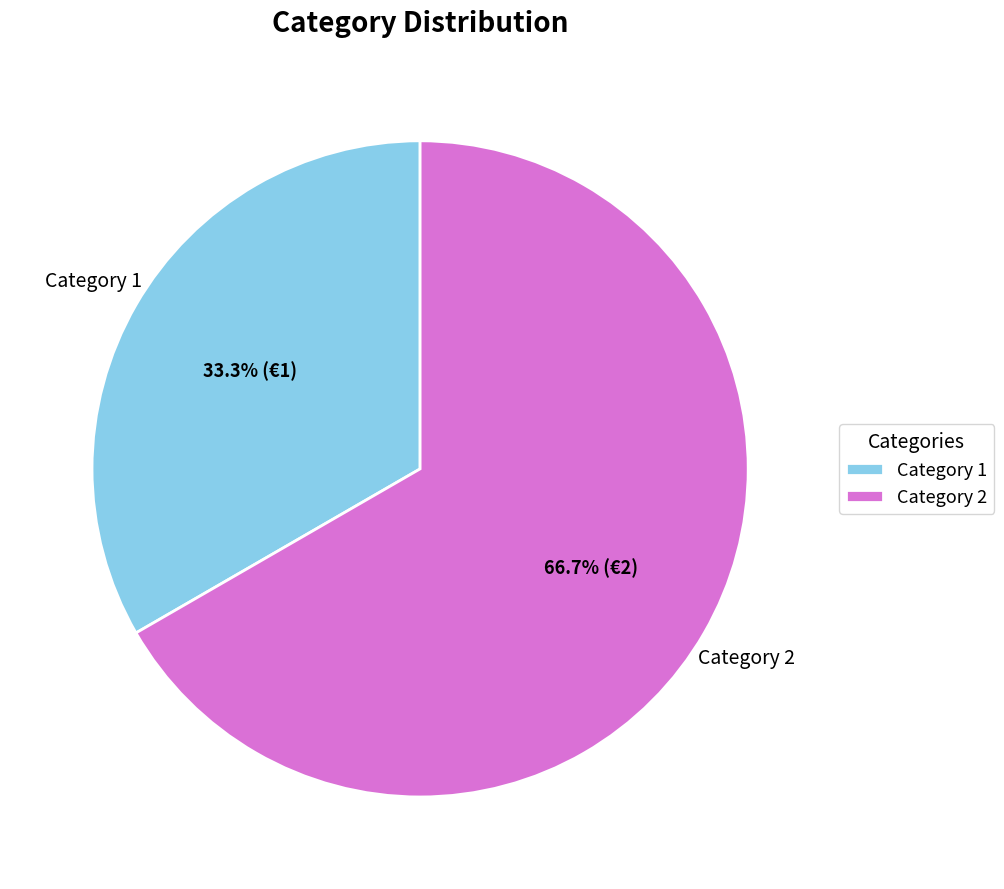

Which category has the biggest portion of the pie?

Category 2